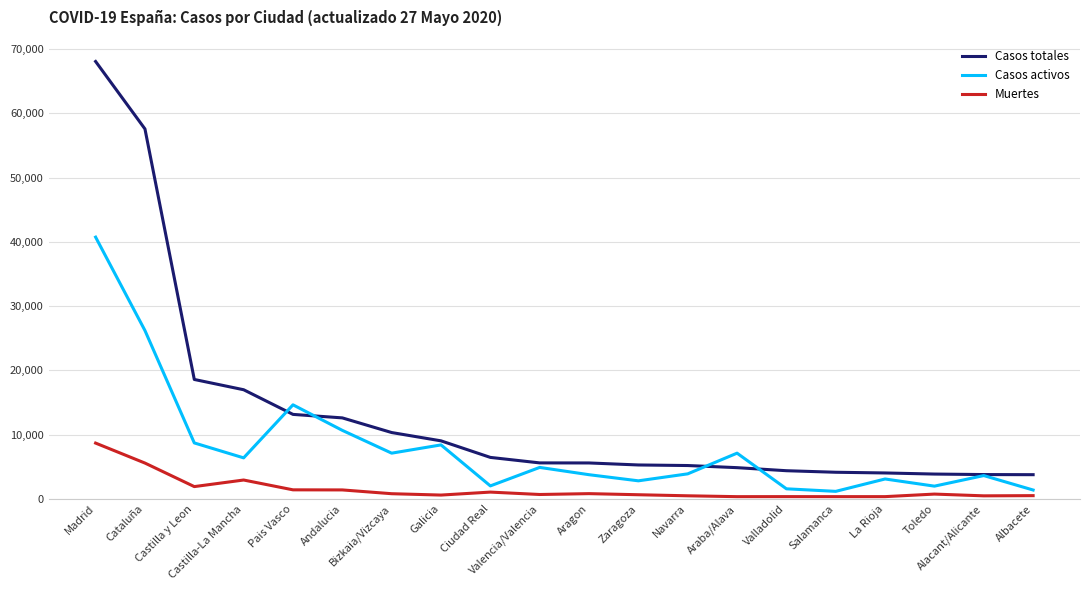

What is the spread (max minus min) of values at Albacete?

3261